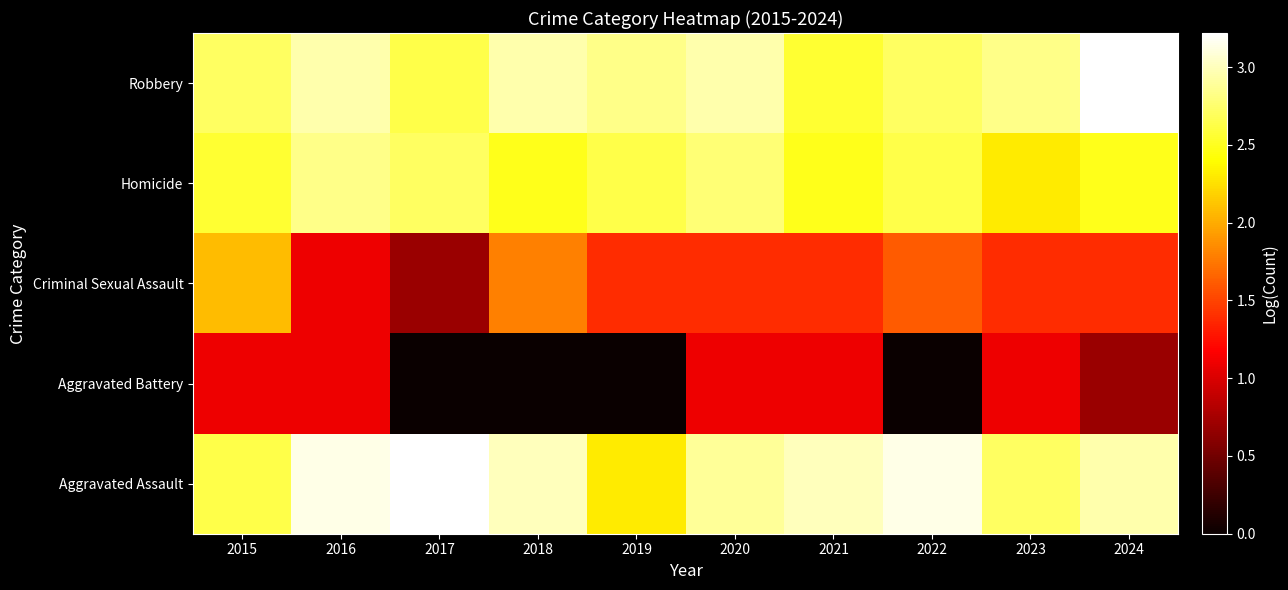

Rank the series by their maximum value, from lowest to highest.

Aggravated Battery, Criminal Sexual Assault, Homicide, Robbery, Aggravated Assault